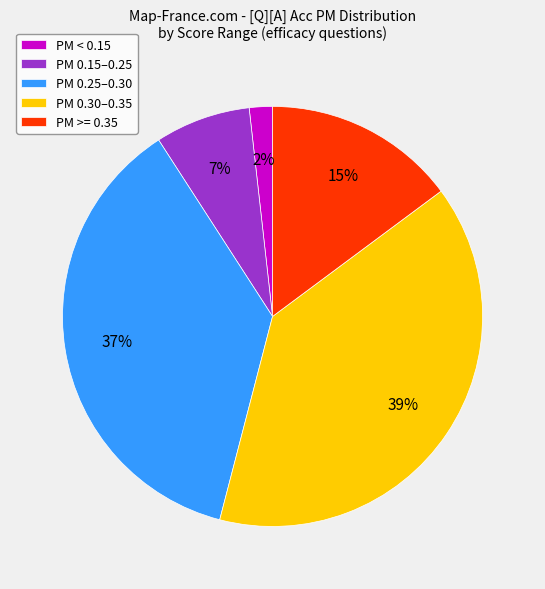

How many segments does this pie chart have?

5